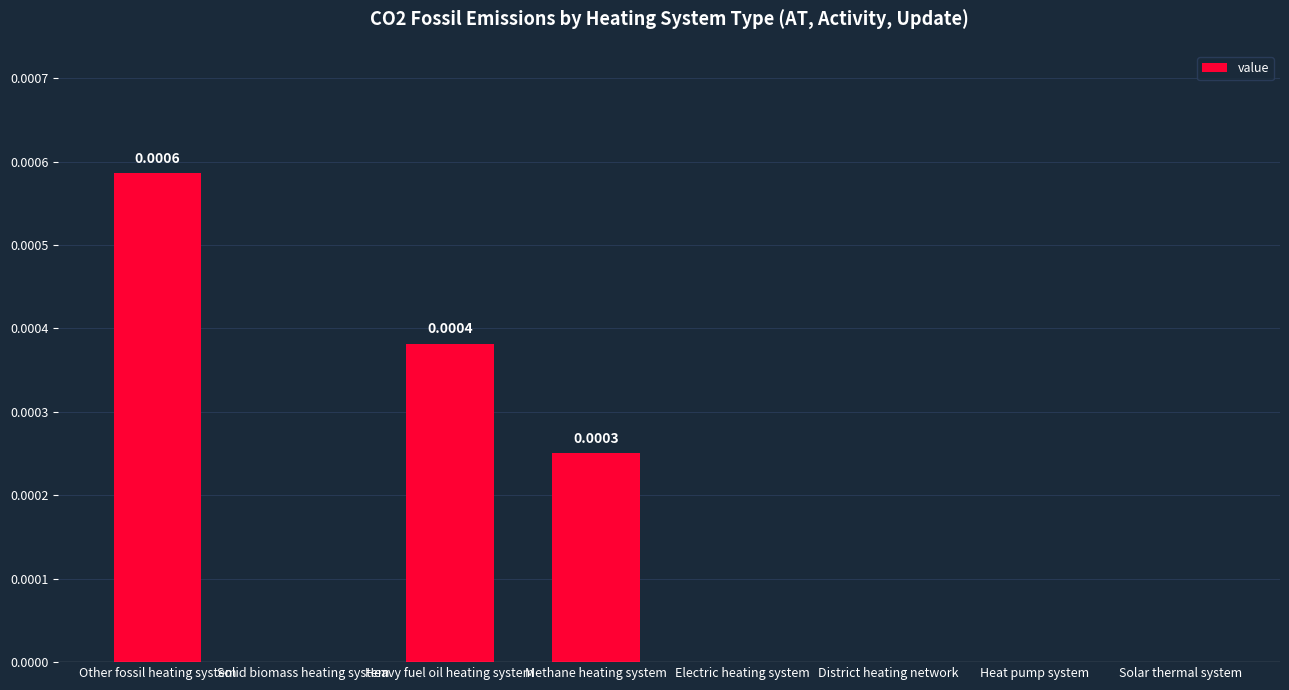

Does the chart contain stacked bars?

No